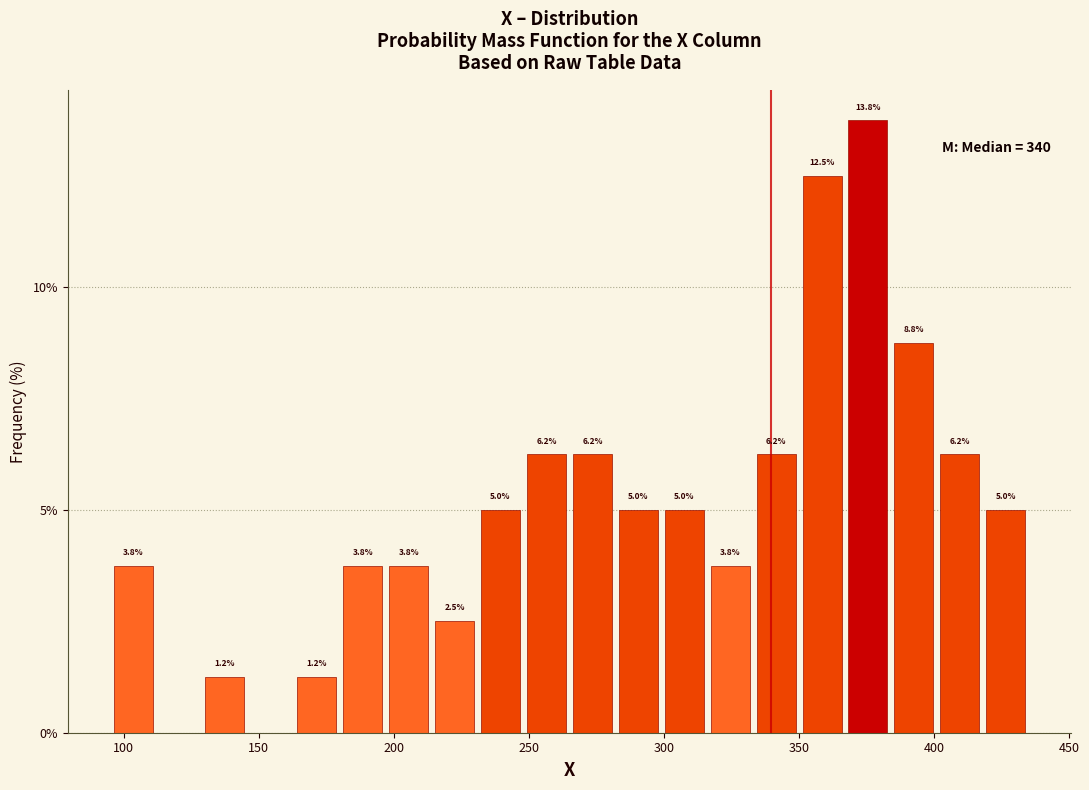

Read against the x-axis, roughly where is the centre of the tallest bar?

375